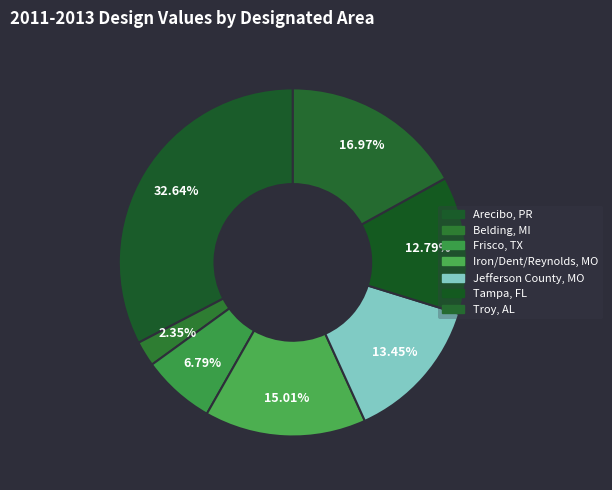

Count the number of slices in the pie.

7